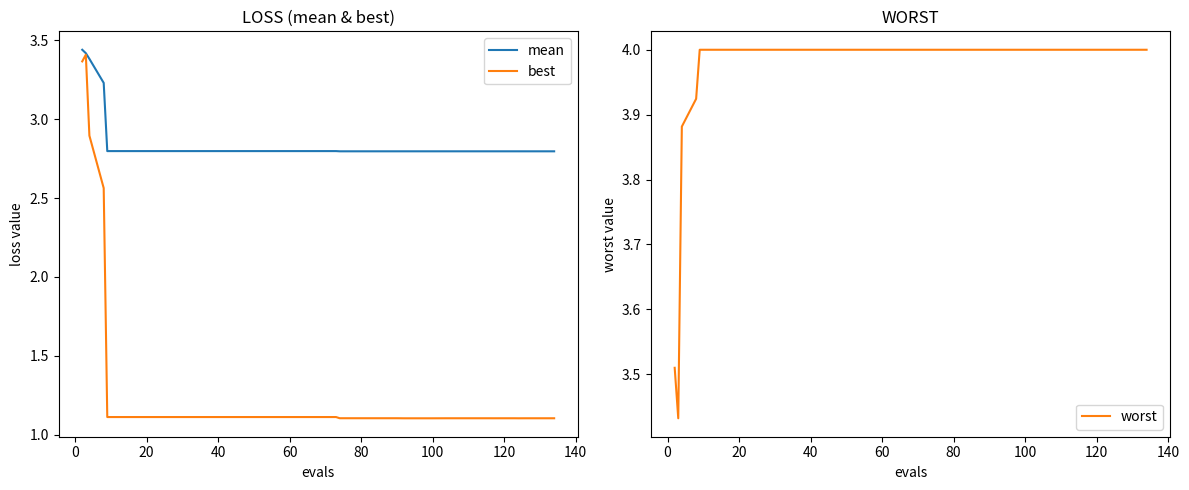

What is the highest value of the worst series?

4.0